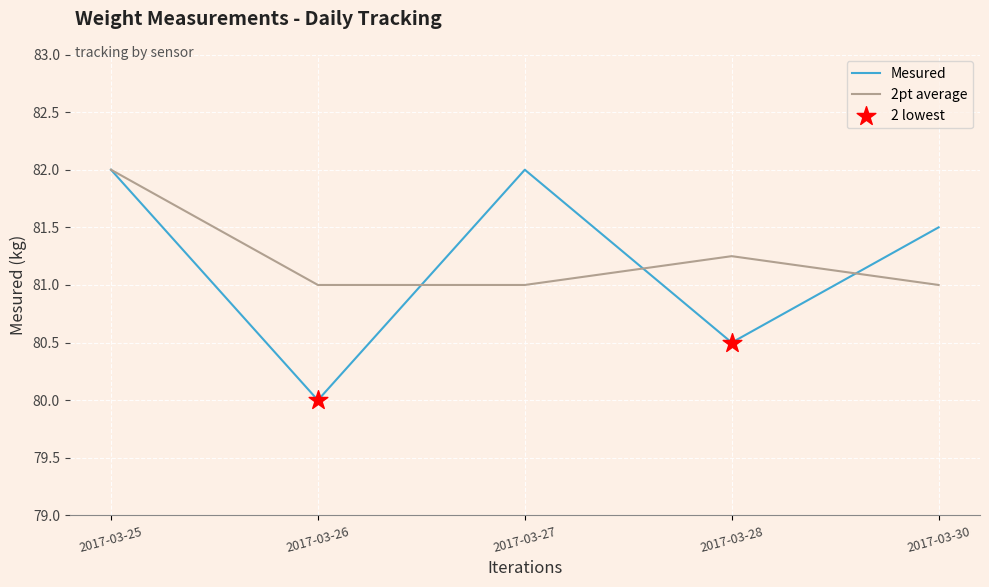

Between 2017-03-26 and 2017-03-28, which series saw the biggest shift?

Mesured